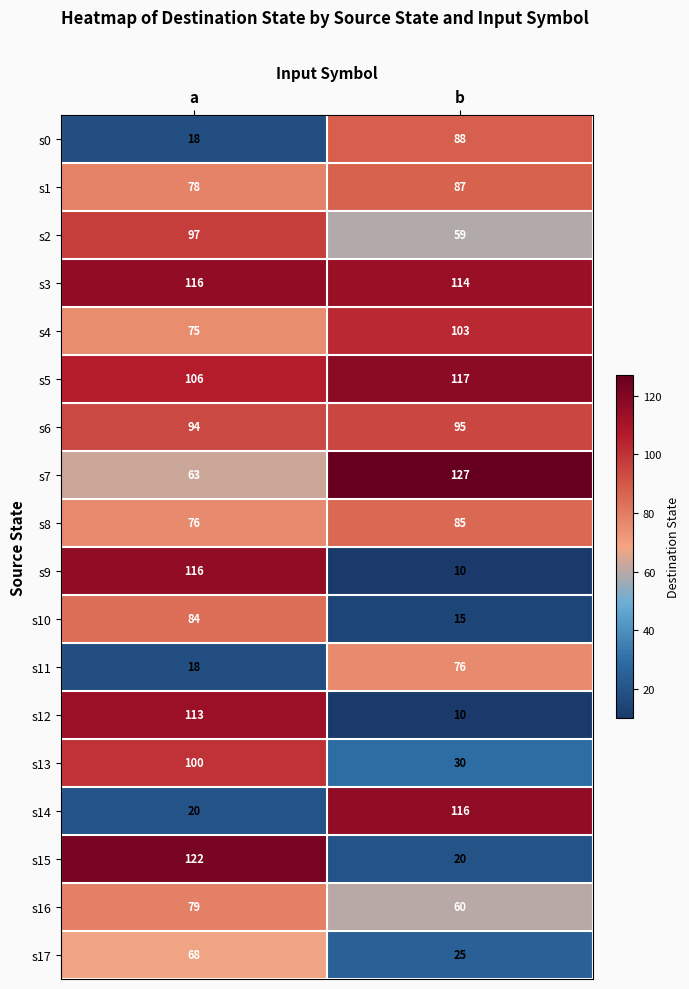

Which series has the widest spread of values?

s9